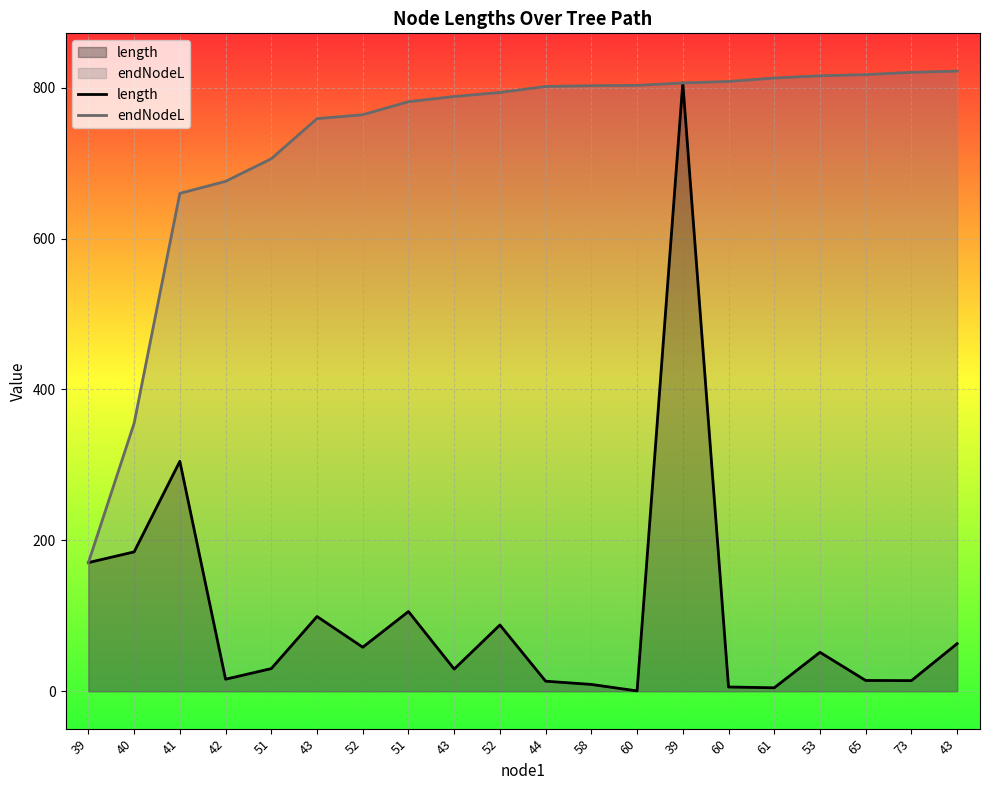

Reading right to left, transcribe all the data shown in this chart.

length: 43=63.1	73=14.1	65=14.3	53=51.6	61=4.6	60=5.6	39=806.3	60=0.4	58=9.0	44=13.3	52=87.8	43=29.3	51=105.6	52=58.3	43=99.1	51=30.0	42=15.9	41=304.8	40=184.7	39=170.5
endNodeL: 43=822.1	73=820.4	65=817.4	53=815.8	61=812.8	60=808.3	39=806.3	60=803.1	58=802.7	44=801.6	52=793.7	43=788.3	51=781.5	52=764.2	43=759.0	51=705.9	42=675.9	41=659.9	40=355.2	39=170.5